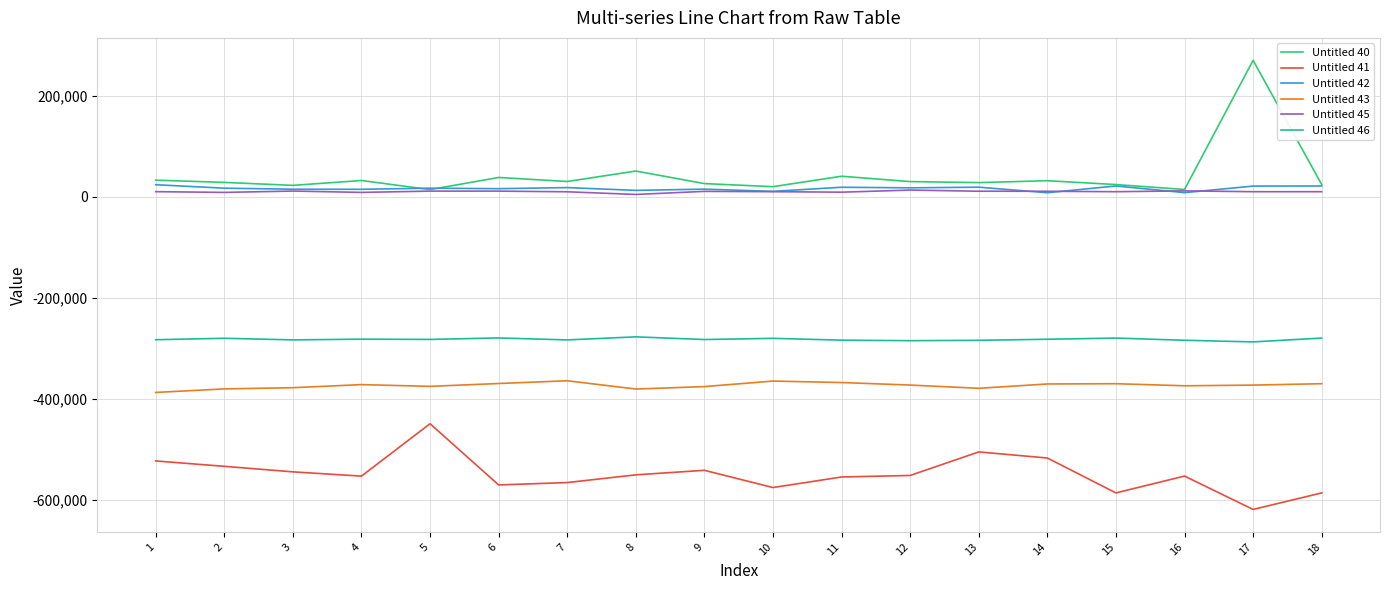

Is the value of Untitled 40 at 14 greater than the value of Untitled 42 at 10?

Yes